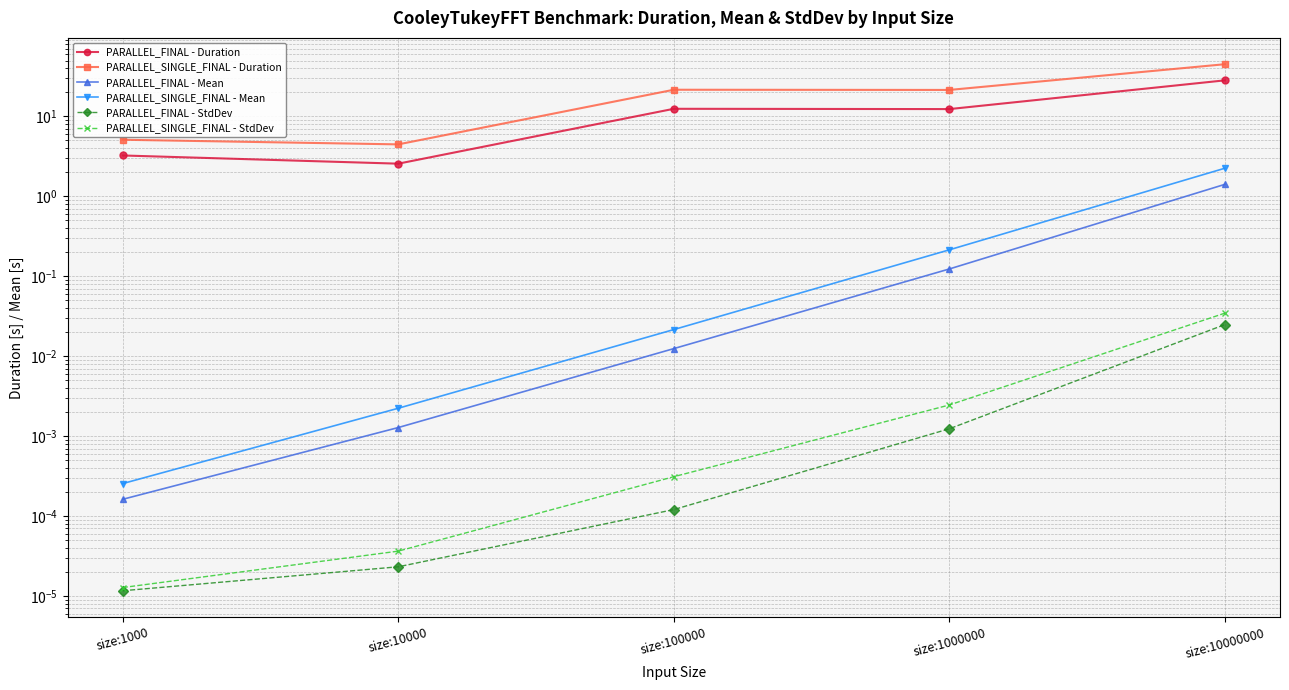

What is the average value of the PARALLEL_SINGLE_FINAL - Mean series?

0.5